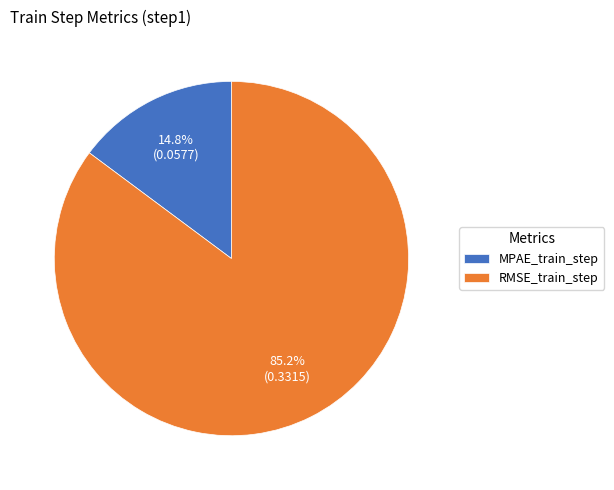

How many slices are in this pie chart?

2